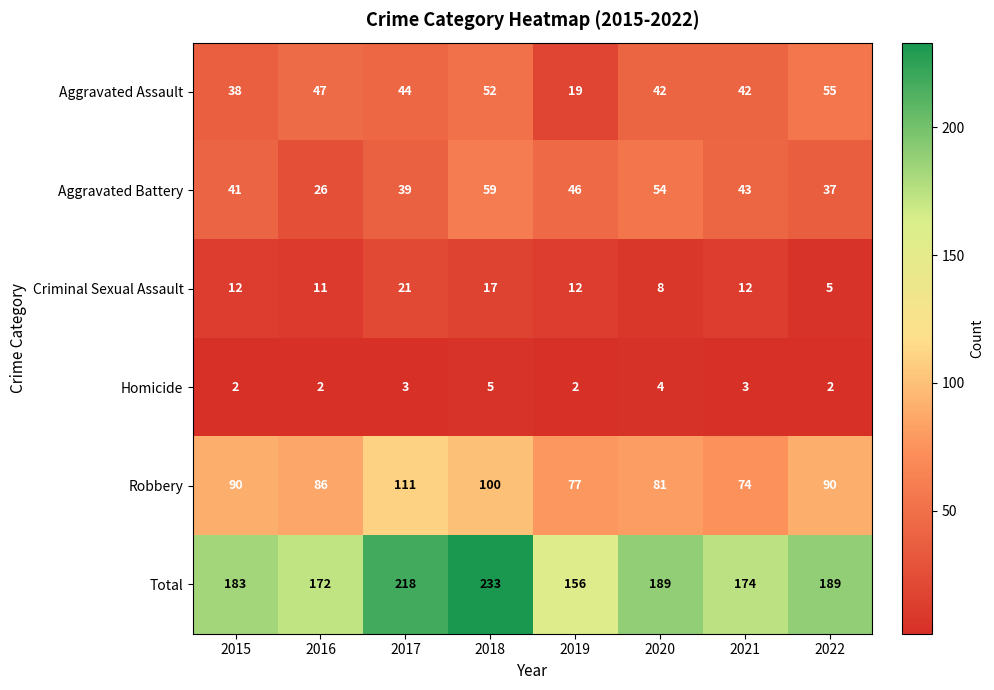

What is the difference between the Aggravated Assault values at 2018 and 2021?

10